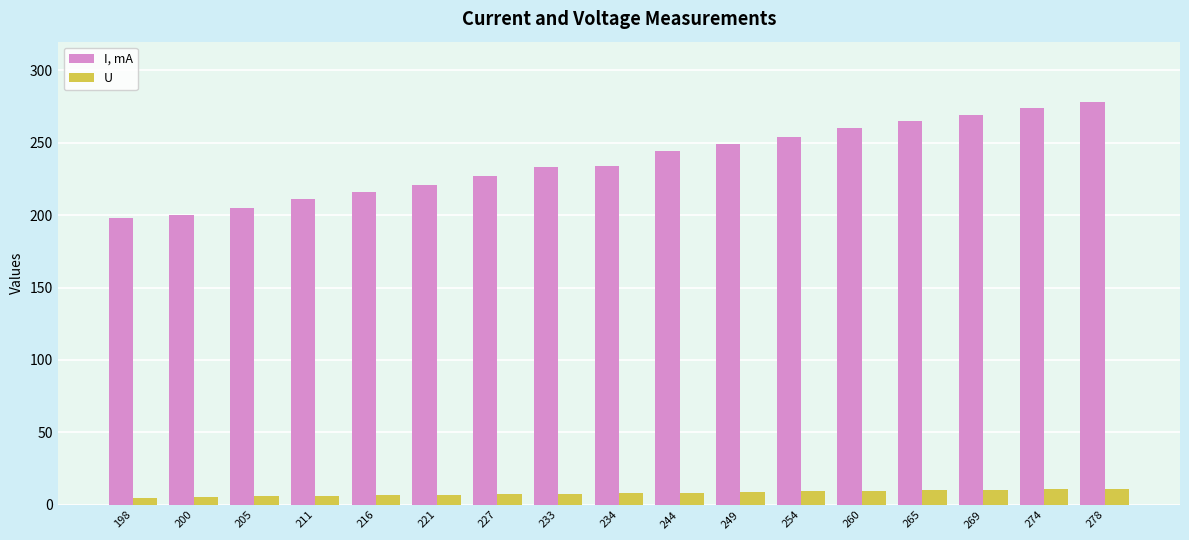

What value does the I, mA series have at 244?

244.0